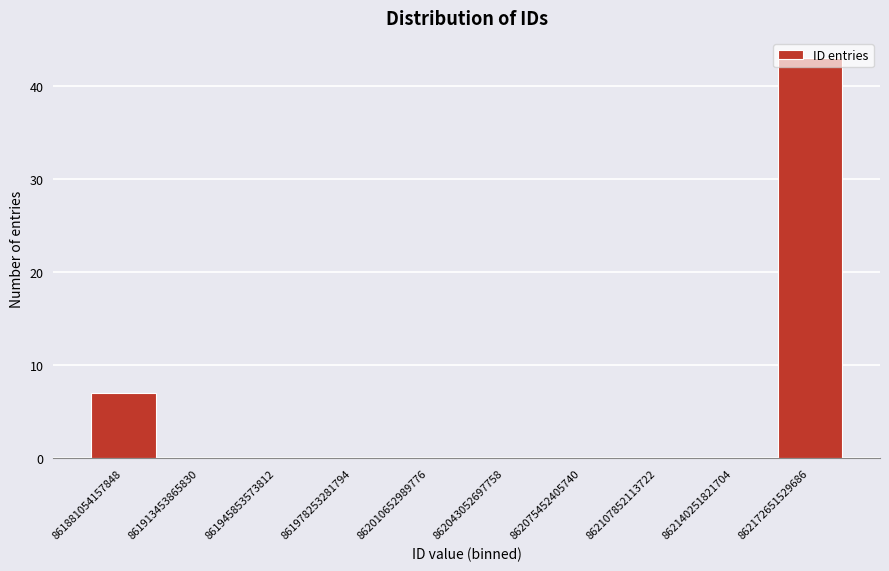

Which category has the highest value across all series?

862172651529686